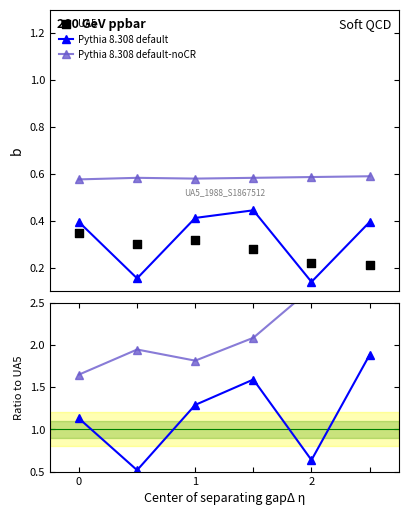

Which series reaches the maximum Y coordinate?

Pythia 8.308 default-noCR